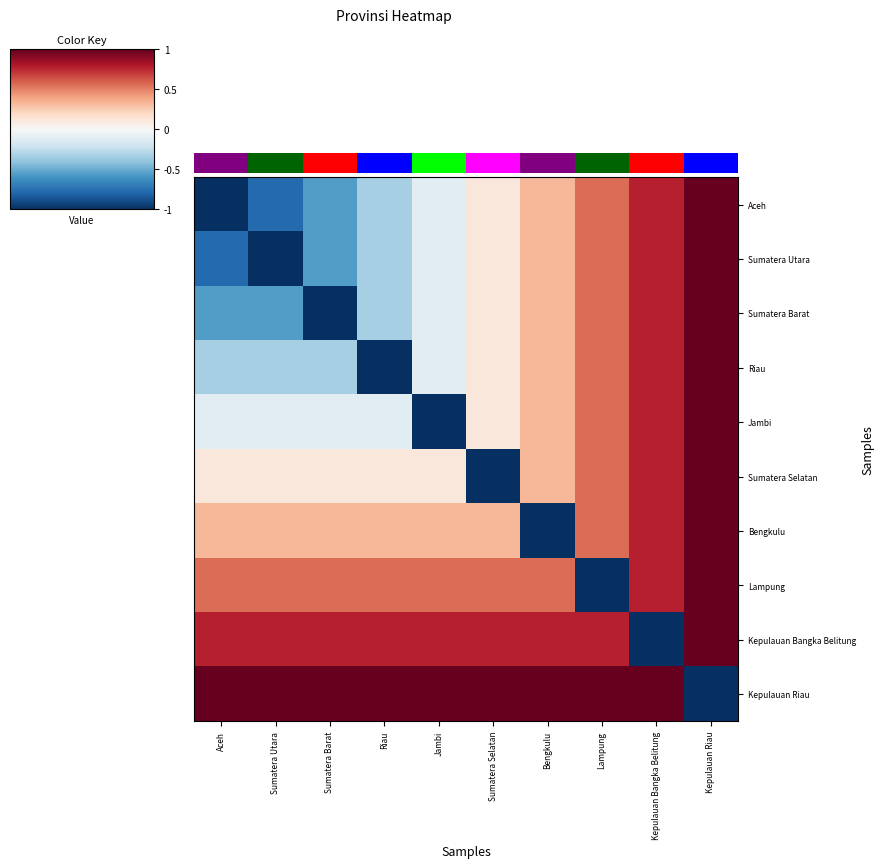

The value of Lampung at Riau is 0.6. True or false?

True